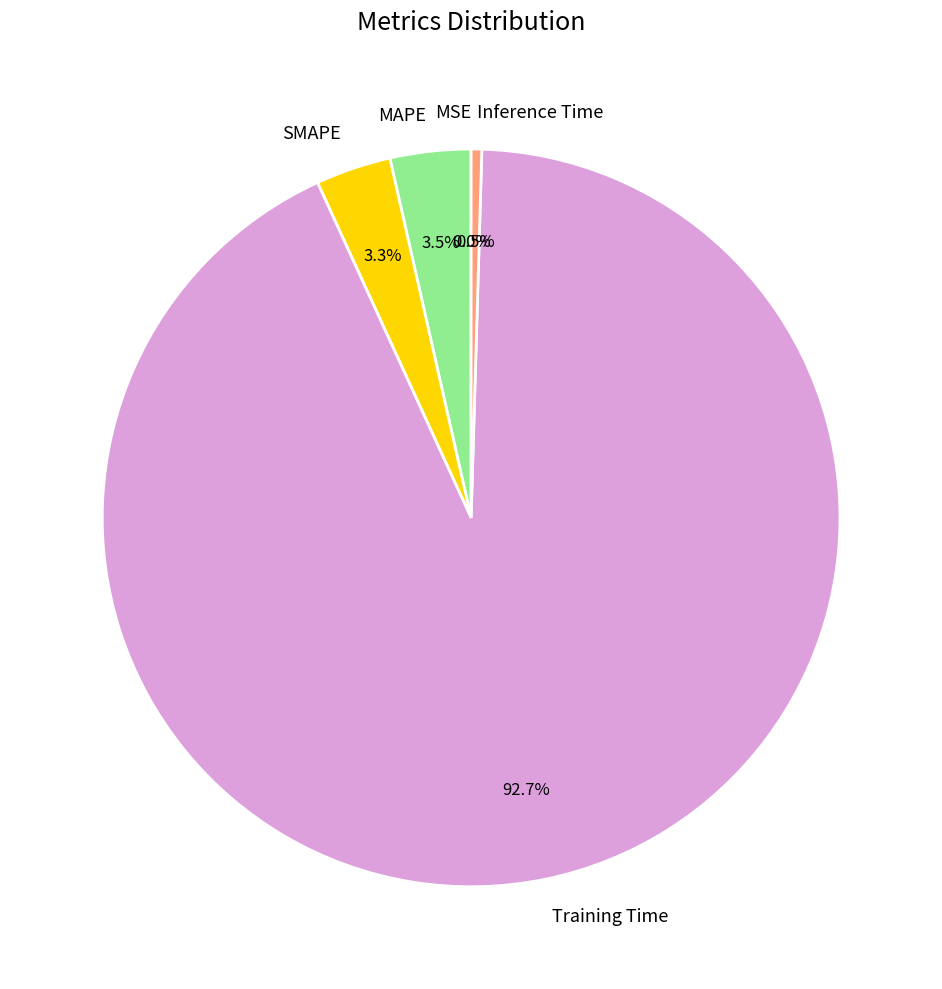

Combined, what portion of the pie is Training Time and MAPE?

96.2%